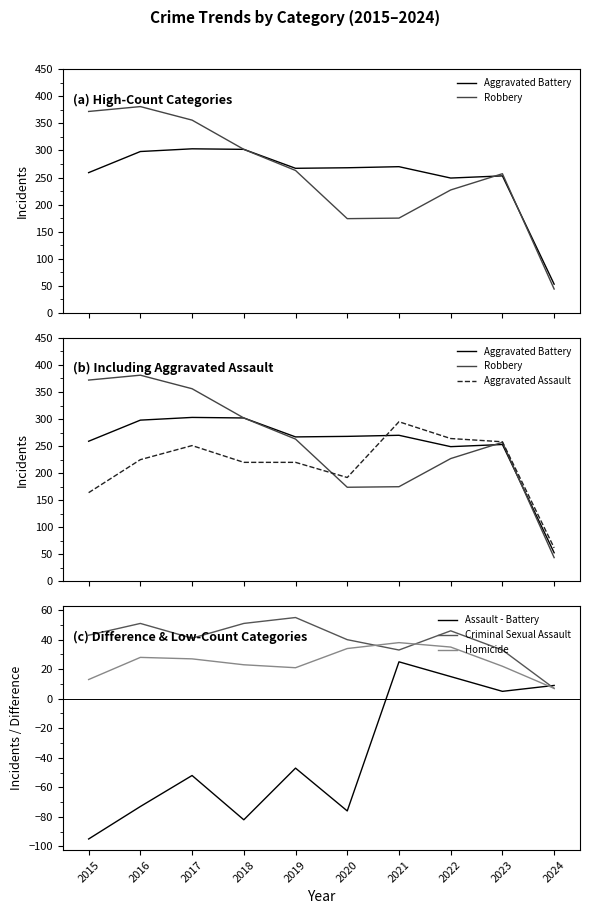

True or false: Criminal Sexual Assault and Robbery cross at least once.

False